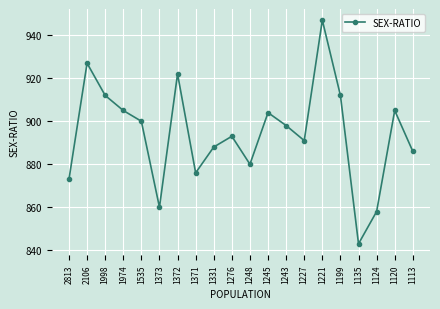

Which label corresponds to the smallest value in the chart?

1135